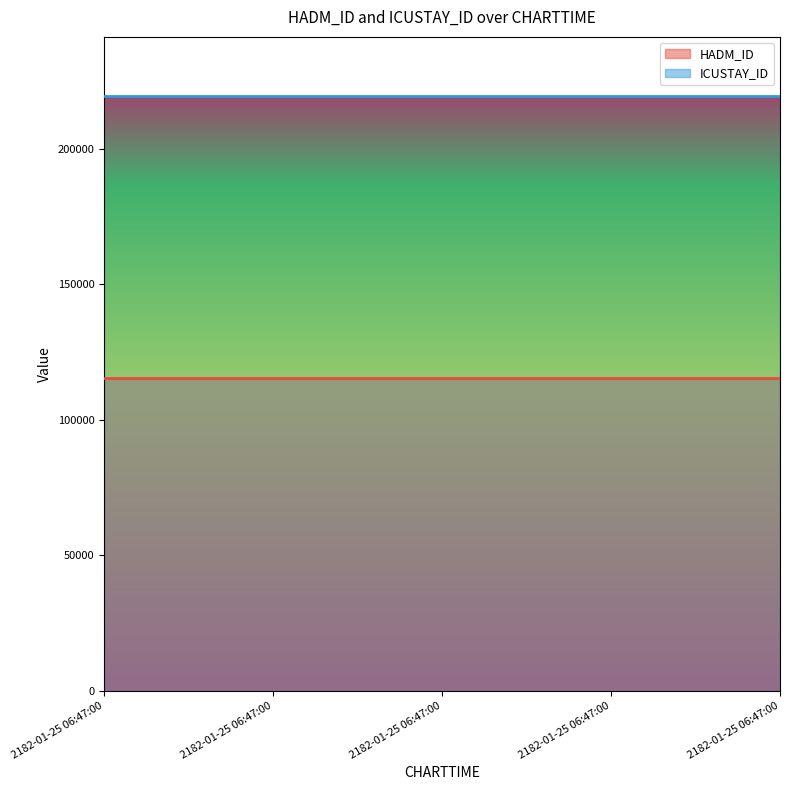

What is the spread (max minus min) of values at 2182-01-25 06:47:00?

103854